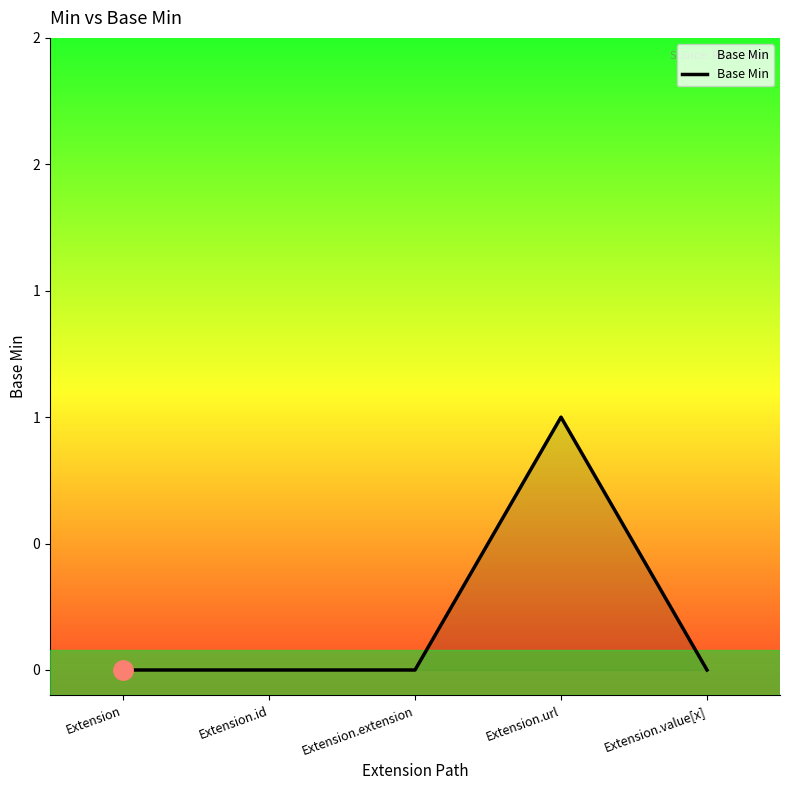

Rank the categories by value from highest to lowest.

Extension.url, Extension, Extension.id, Extension.extension, Extension.value[x]